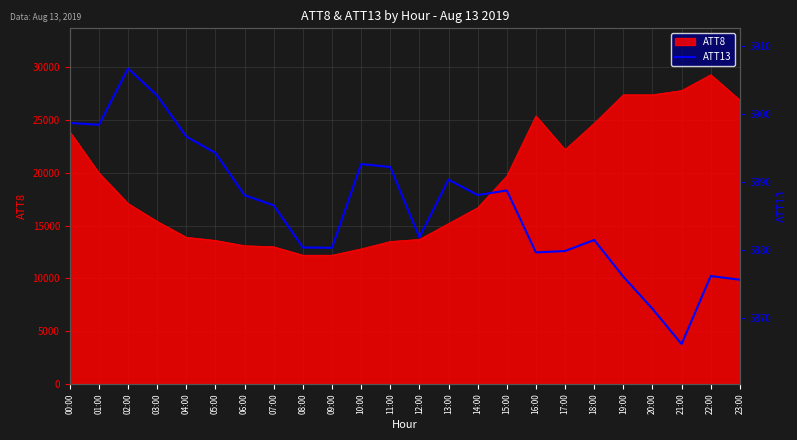

What is the maximum value for ATT8?

29300